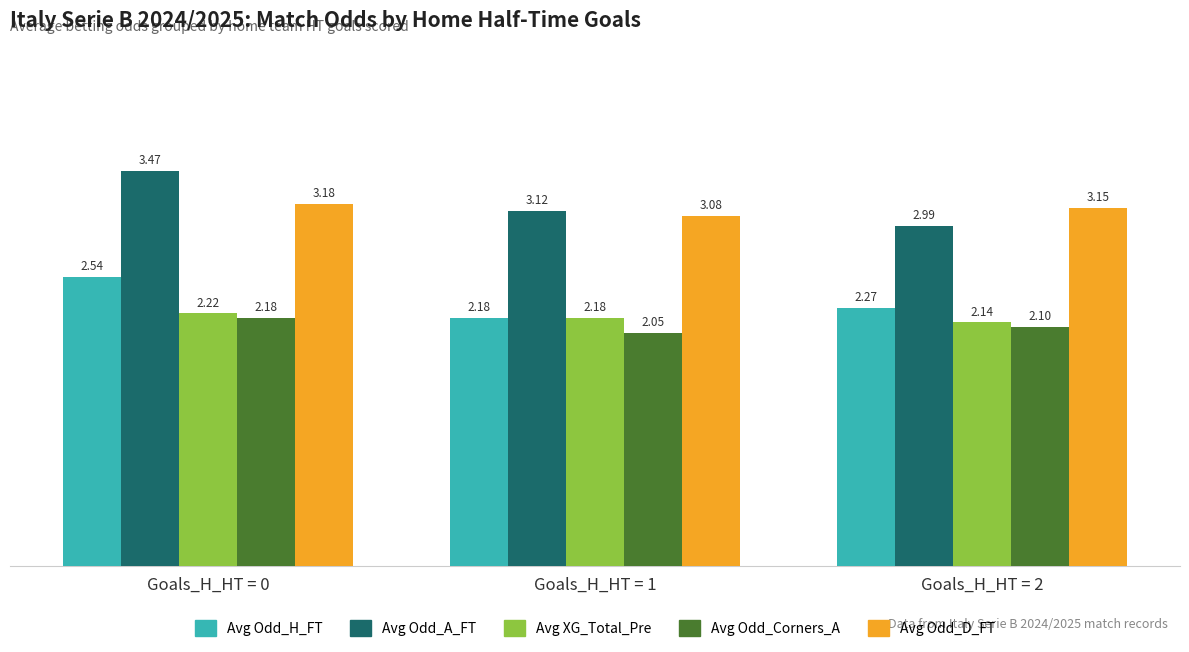

The value of Avg Odd_H_FT at Goals_H_HT = 2 is 3.5. True or false?

False